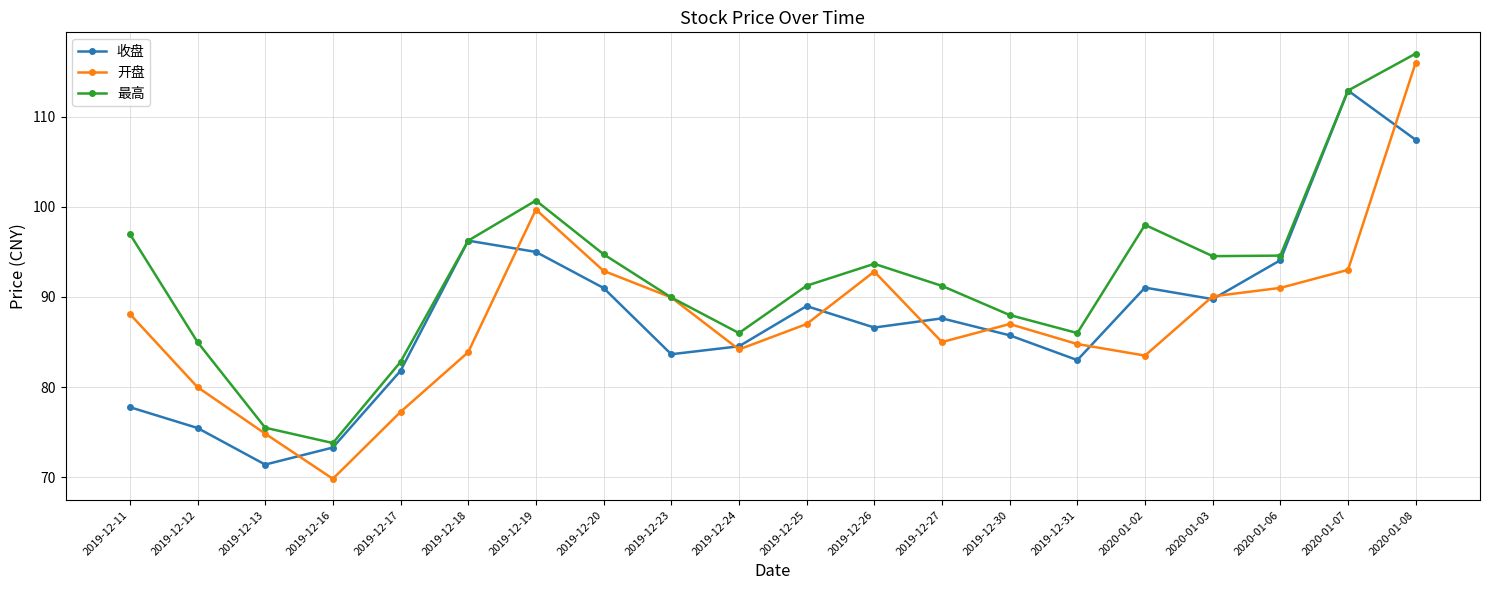

At which category does the chart reach its peak across all series?

2020-01-08